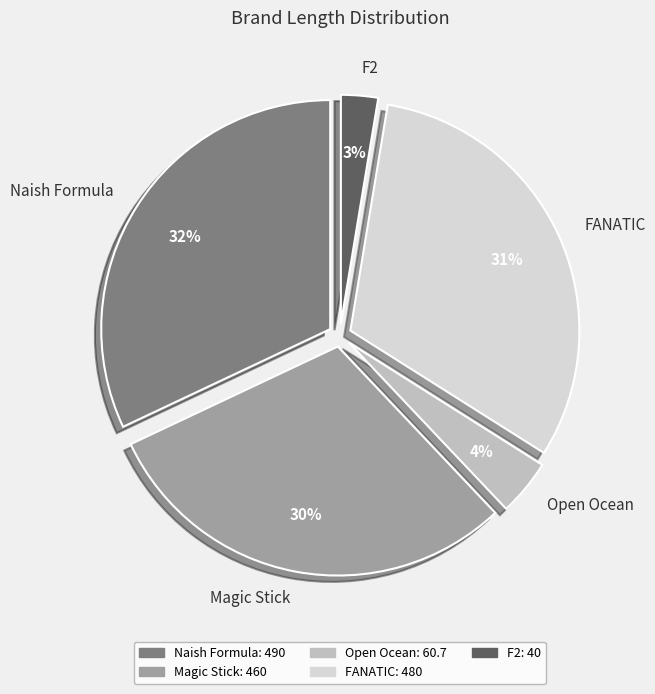

True or false: F2 accounts for 3% of the total.

True